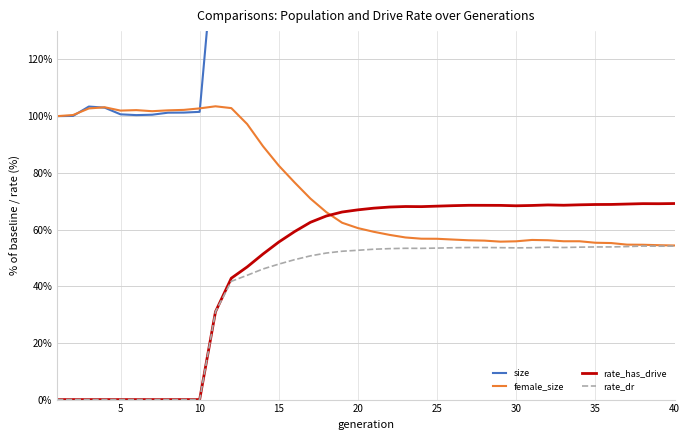

Read the rate_dr value at 30.

53.5